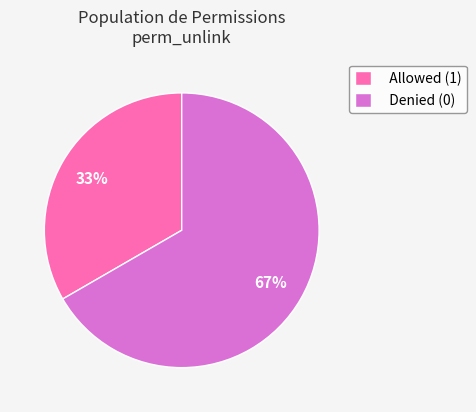

To the nearest percent, what is the average slice percentage?

50%